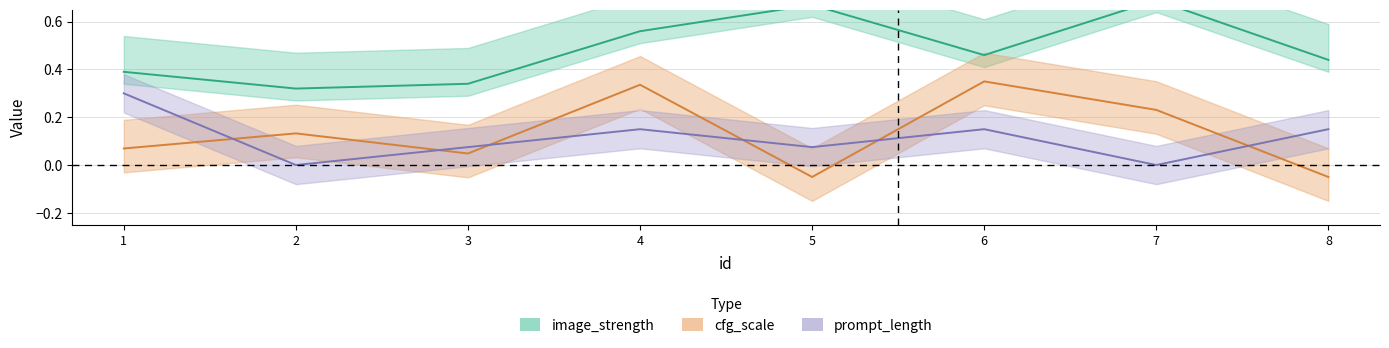

At how many categories does at least one series exceed 0?

8